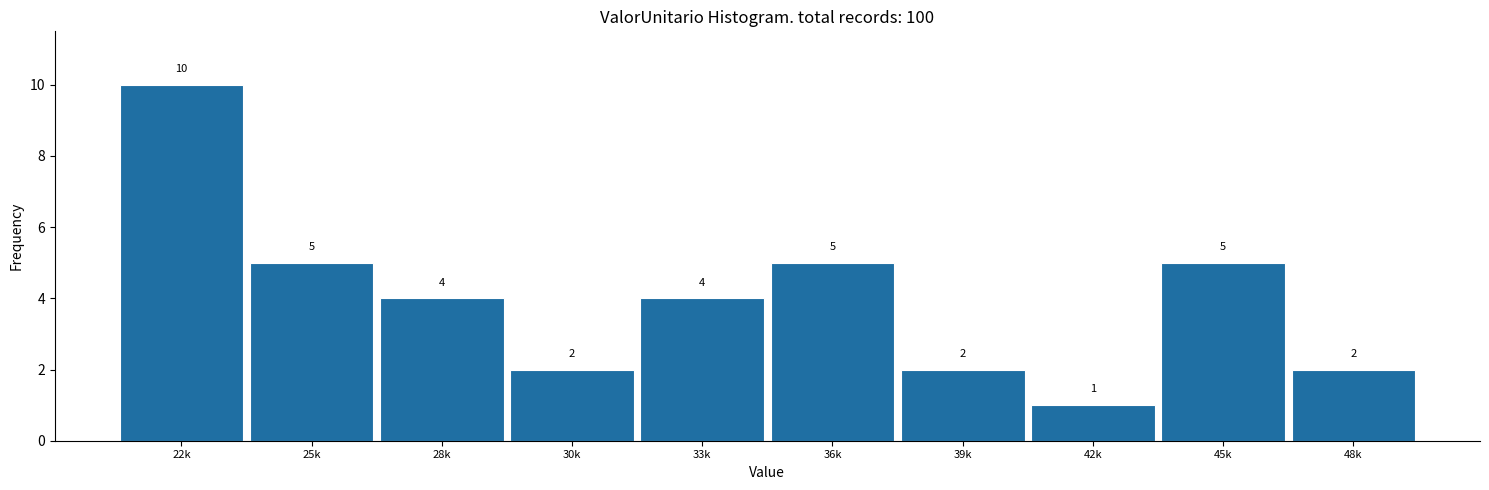

Reading left to right, what are all the values shown in this chart?

10	5	4	2	4	5	2	1	5	2